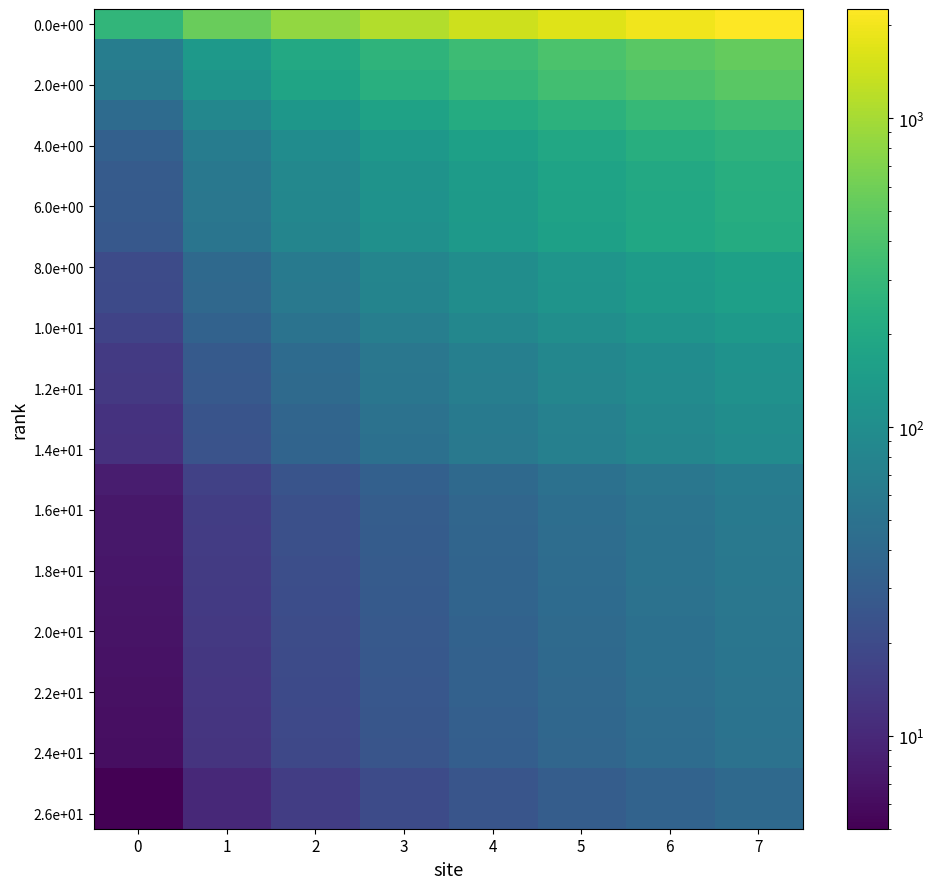

Which series has the largest range (max minus min)?

0.0e+00